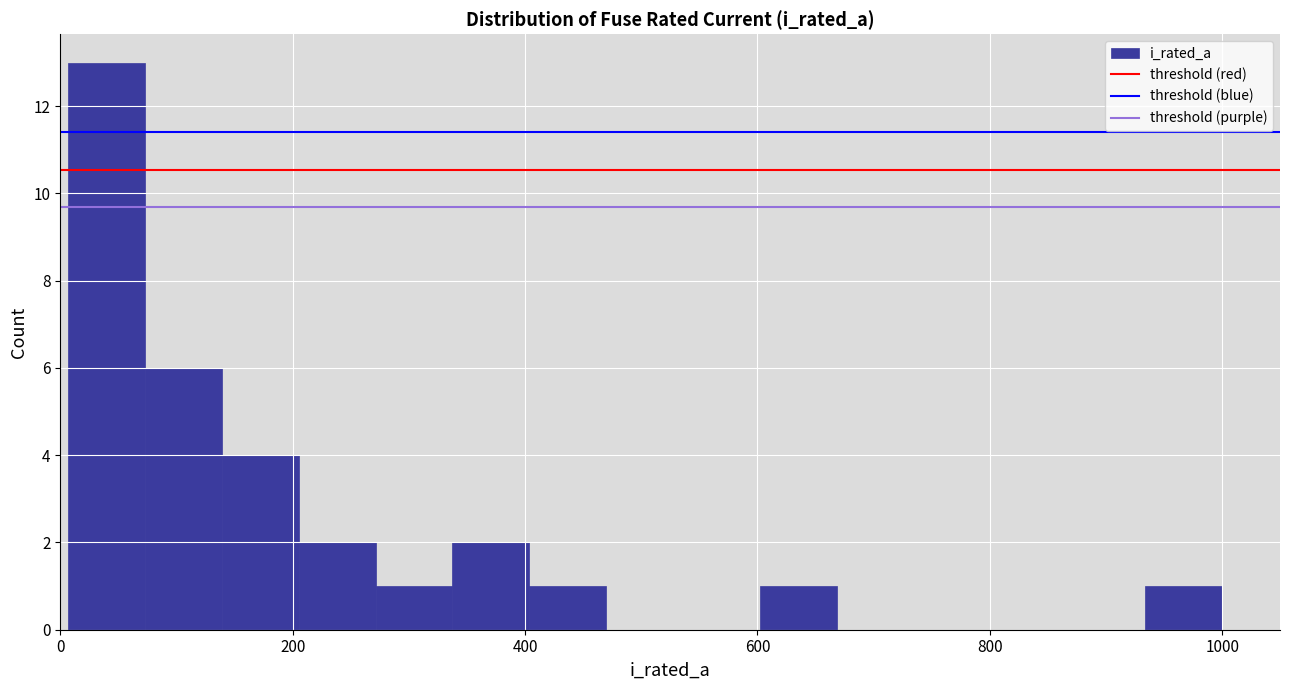

Read against the x-axis, roughly where is the centre of the tallest bar?

40